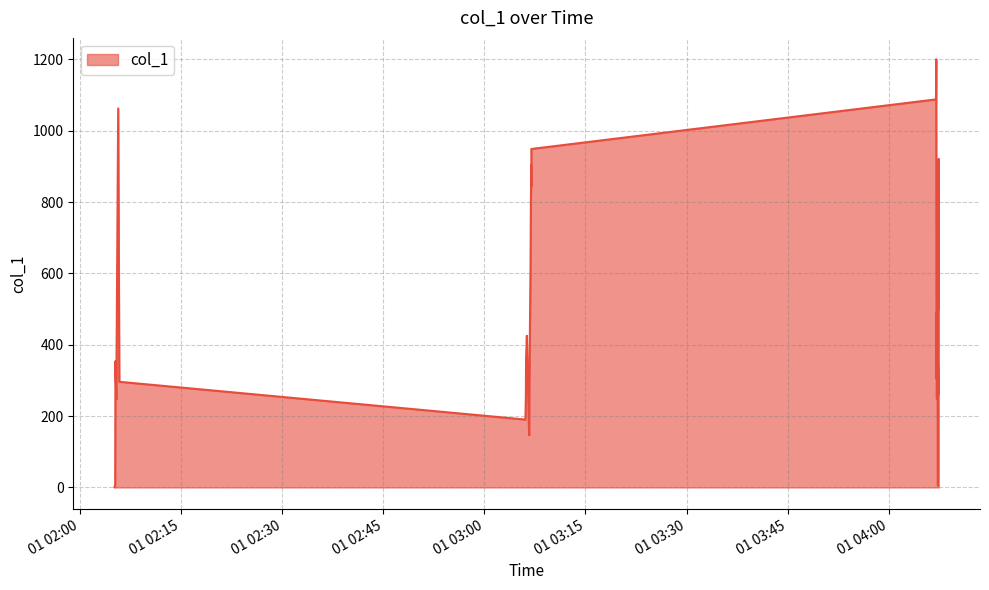

What is the difference between the second highest and minimum values?

1135.4